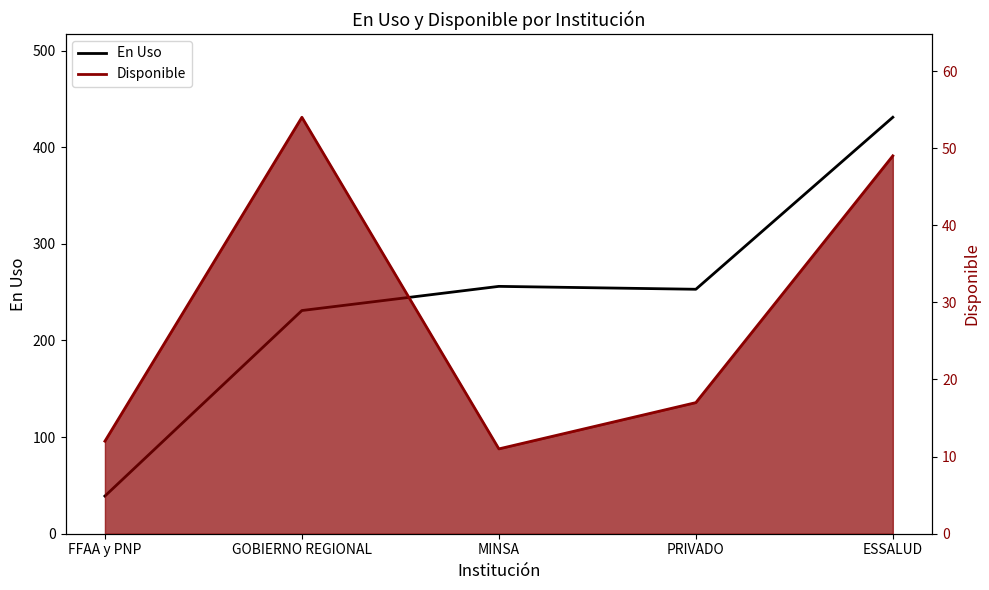

At MINSA, list the series in order from largest to smallest.

En Uso, Disponible